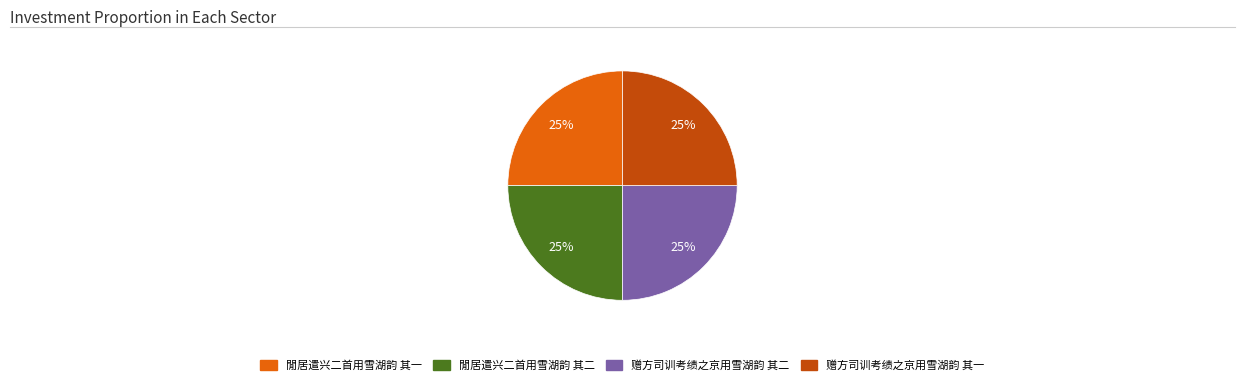

How many segments does this pie chart have?

4